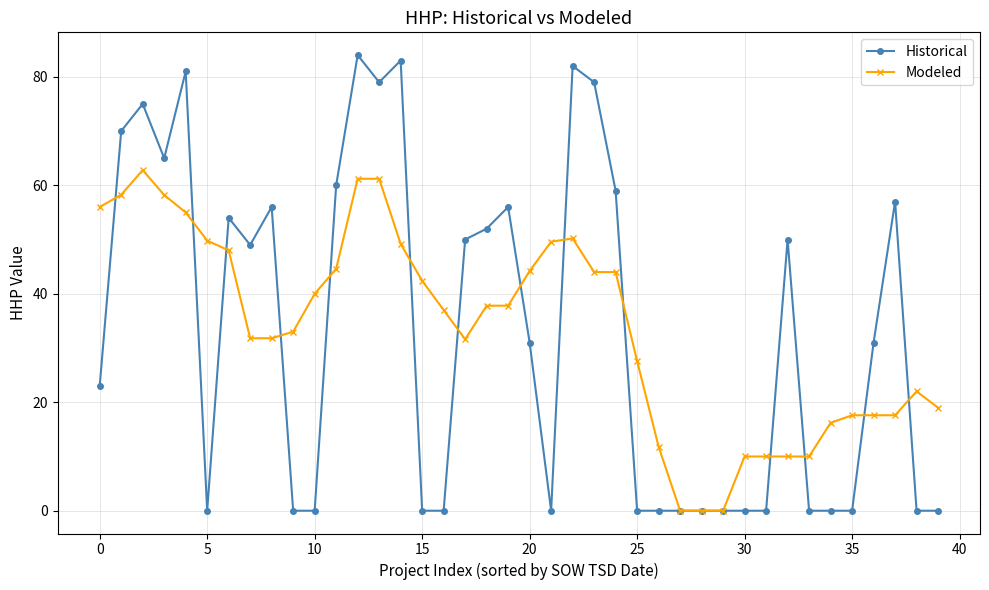

List the series in order of their peak value, highest first.

Historical, Modeled